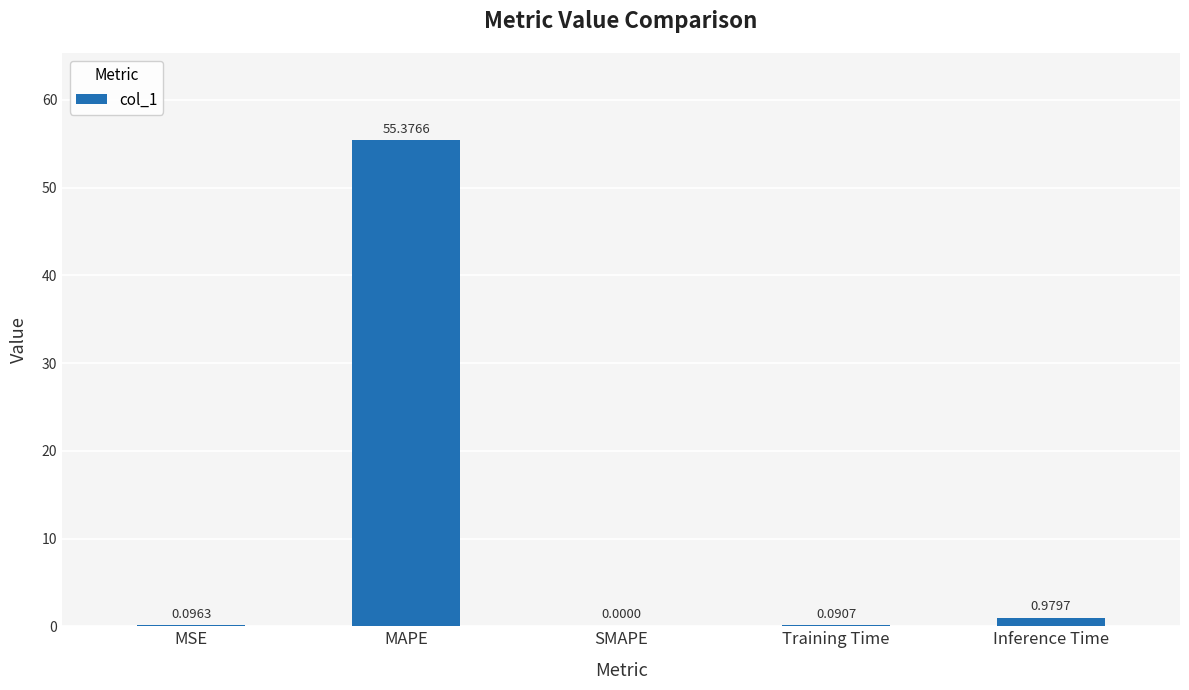

How many data points does each series have?

5